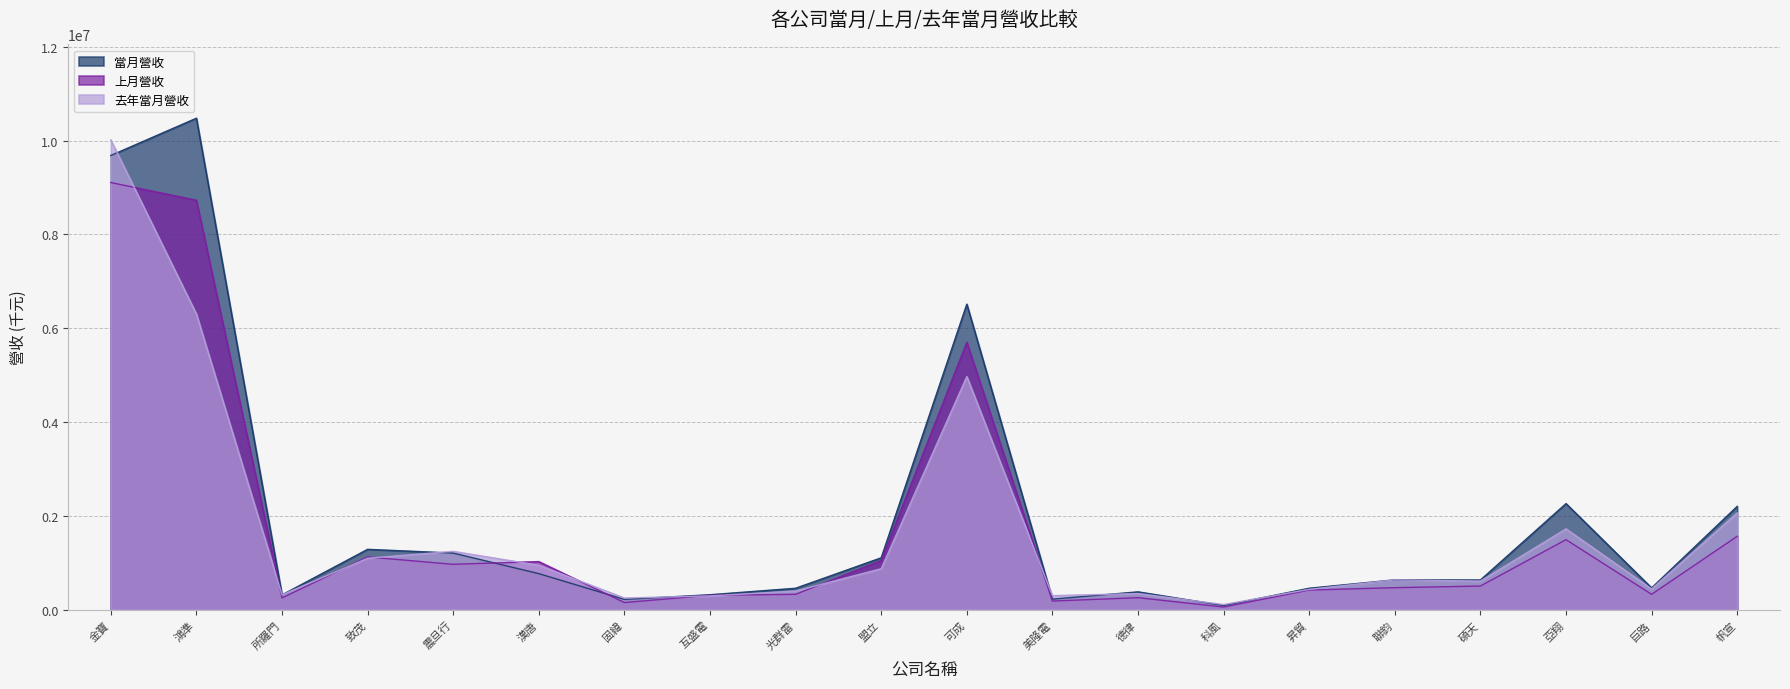

What is the label of the 4th point from the right?

碩天